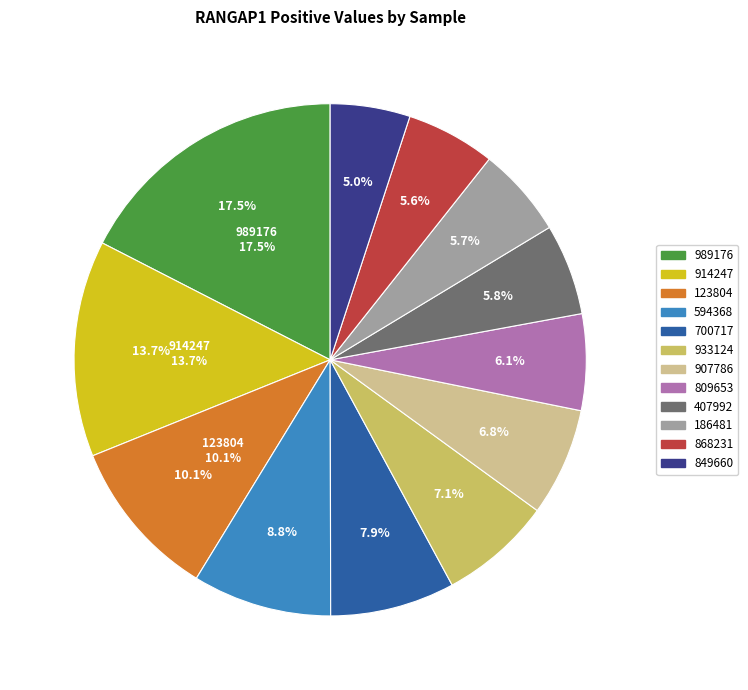

What is the largest slice in the pie chart?

989176